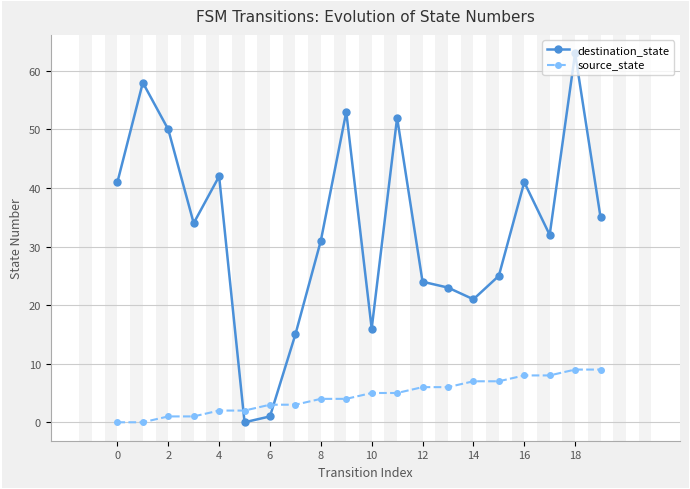

What is the sum of all destination_state values?

657